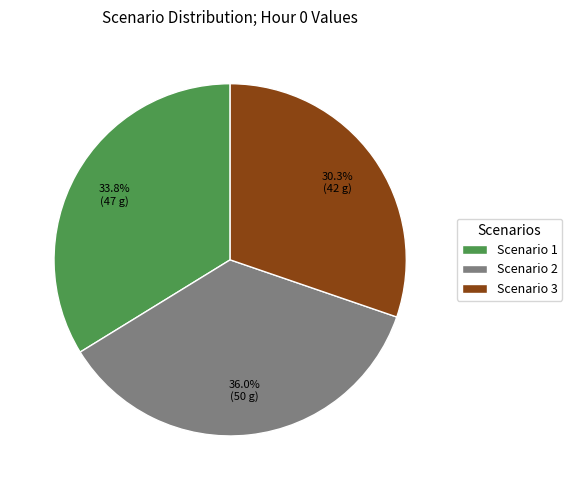

Rank the categories by value from highest to lowest.

Scenario 2, Scenario 1, Scenario 3